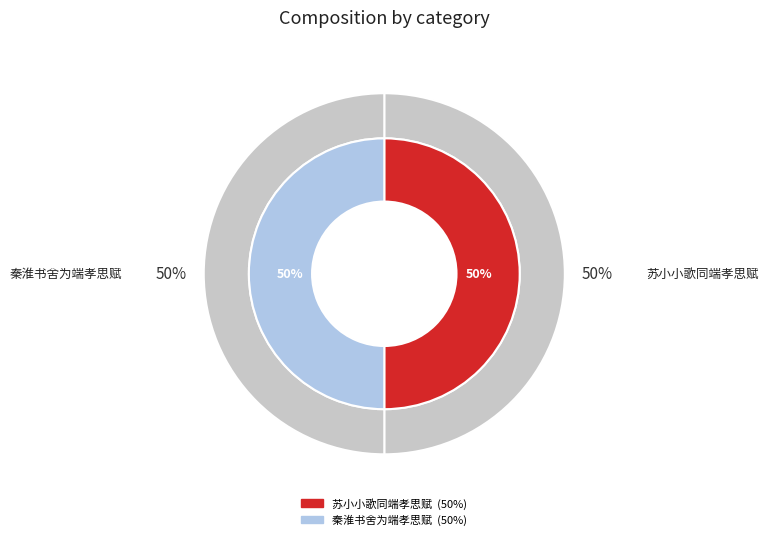

To the nearest percent, what percentage of the pie is 秦淮书舍为端孝思赋?

50%